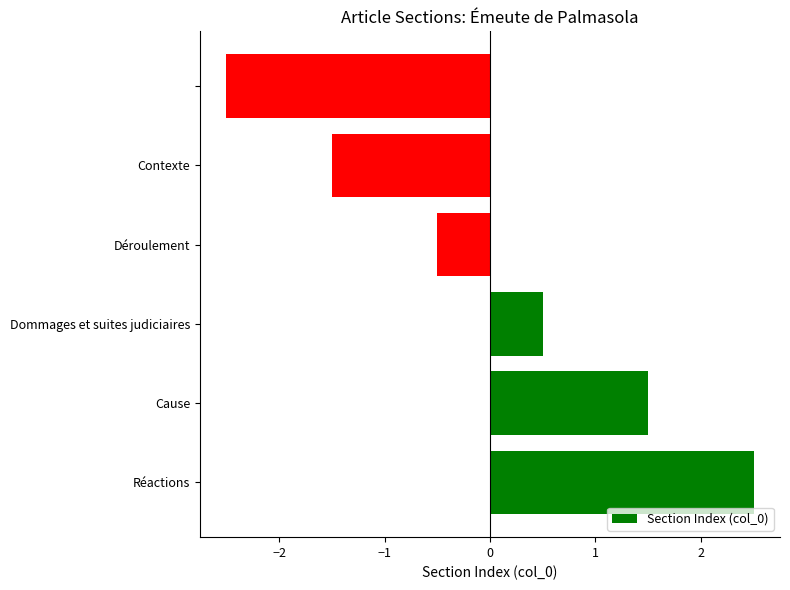

Reading top to bottom, transcribe all the data shown in this chart.

-2.5	-1.5	-0.5	0.5	1.5	2.5